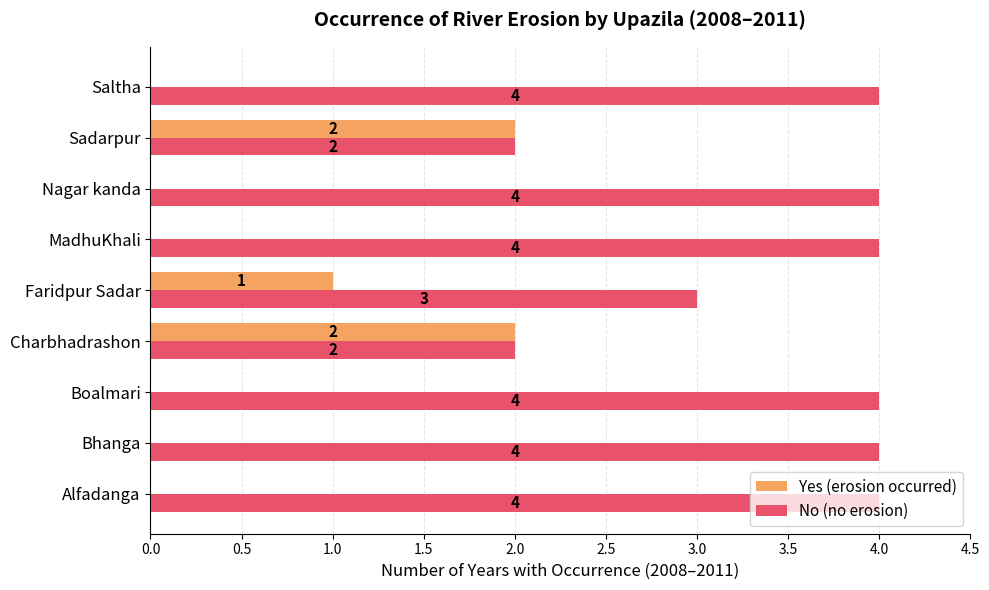

The No (no erosion) series shows 7 at Saltha. True or false?

False